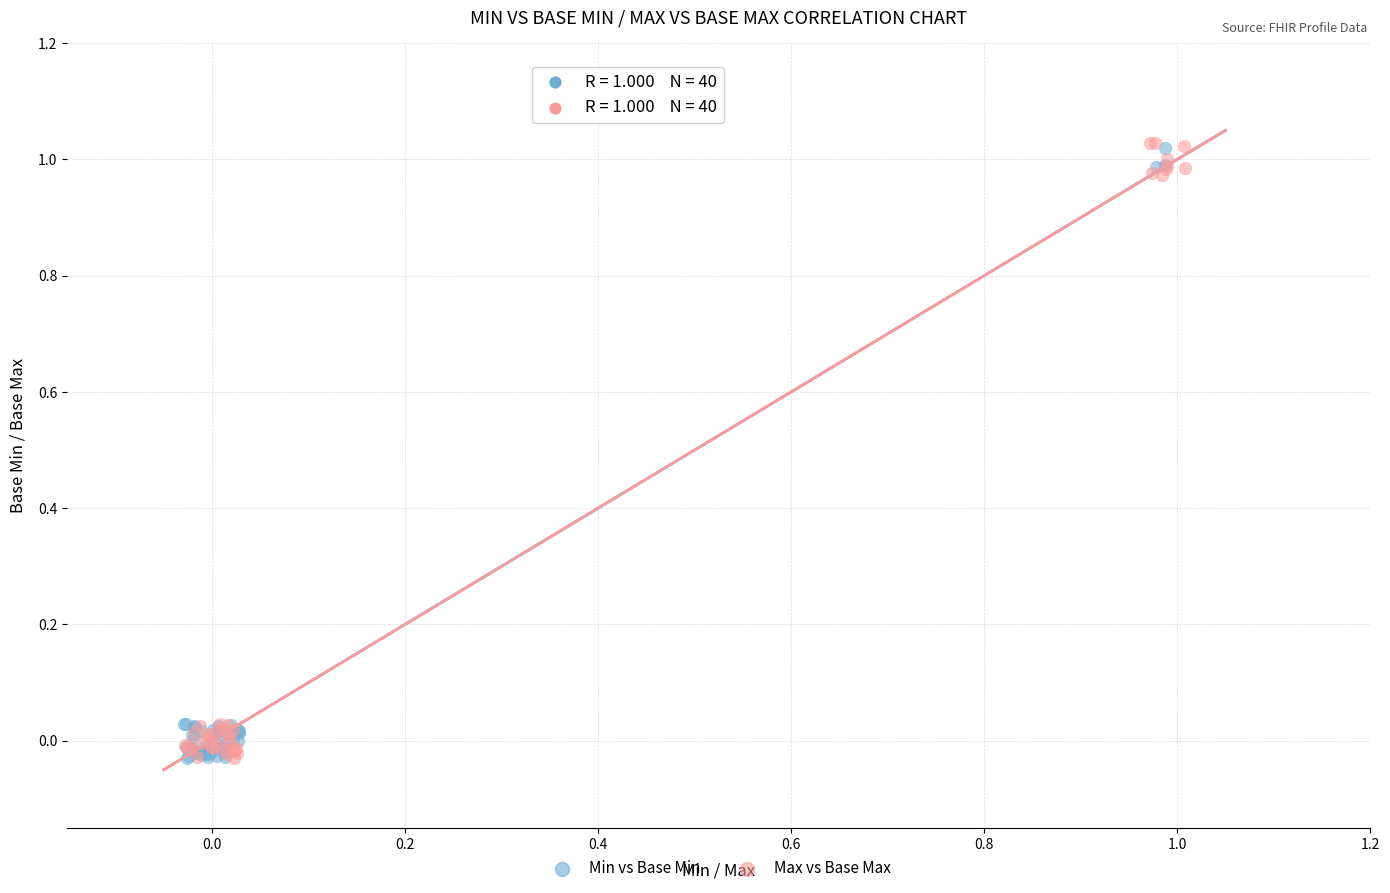

Which series has the widest spread of Y values?

Max vs Base Max